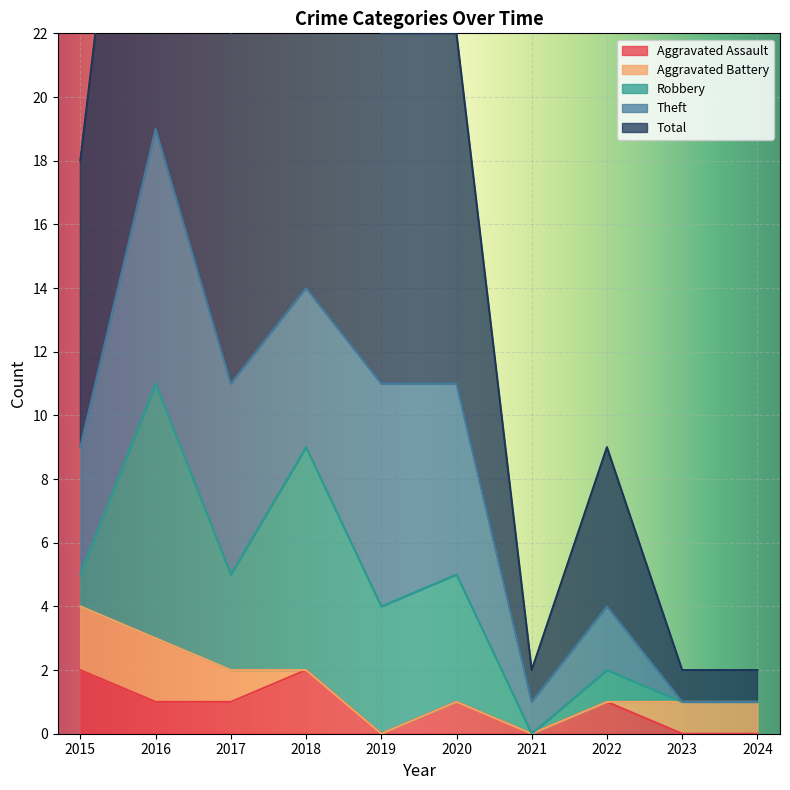

What is the approximate value of Total at 2015?

9